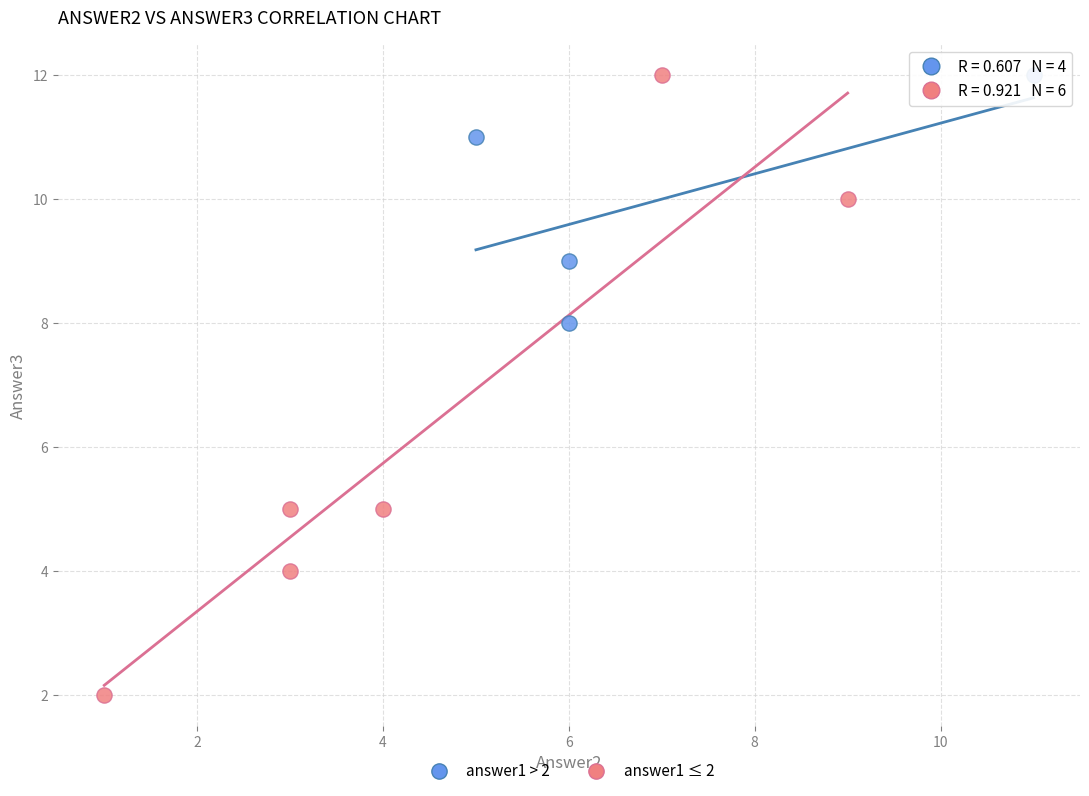

What are all the series names shown in the legend?

answer1 > 2, answer1 ≤ 2